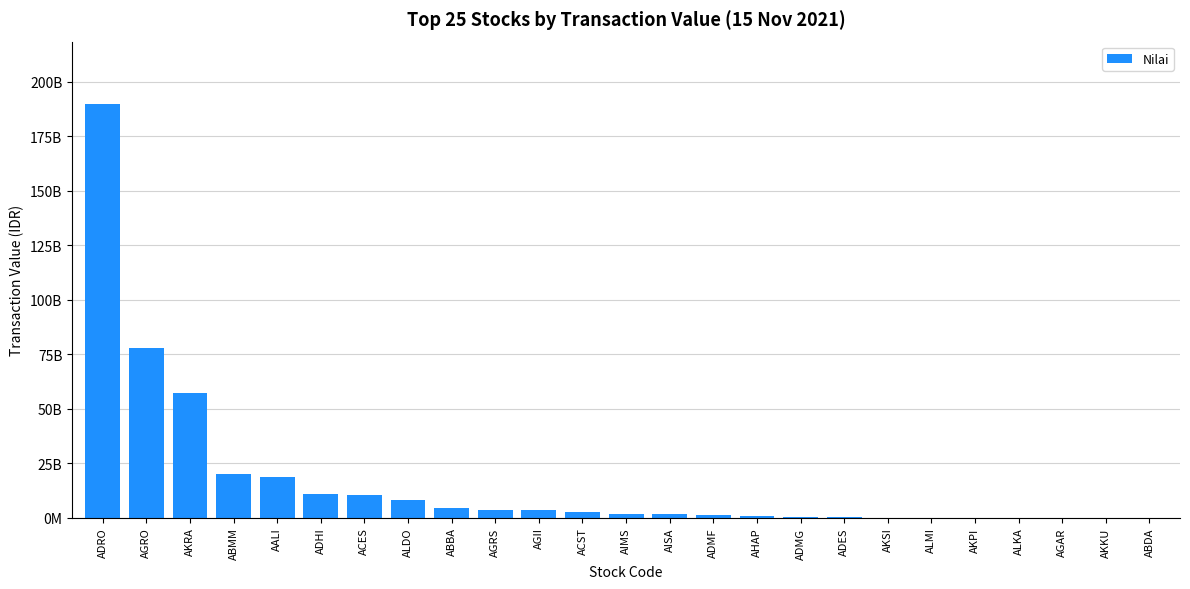

What is the ratio of the value at AHAP to the value at AIMS?

0.4